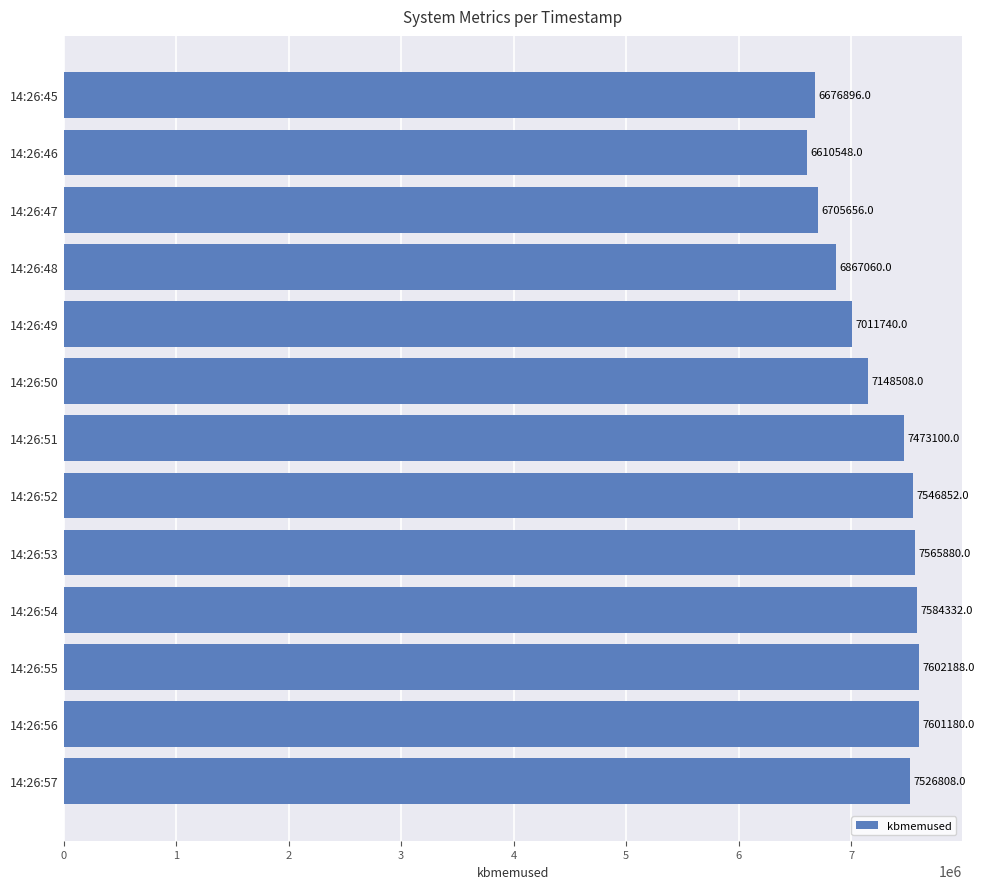

Are the bars grouped side by side (vs. stacked)?

No